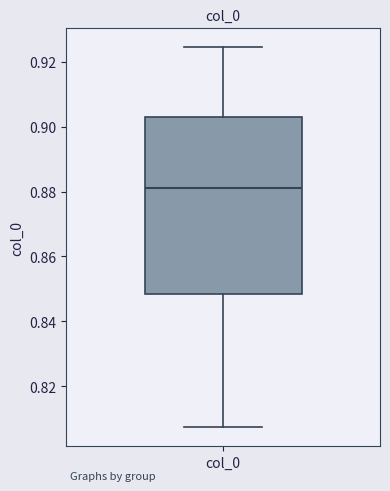

Transcribe this box plot: give where the median line is, the range the box spans, and where the two whiskers end, as read against the y-axis. The values are not printed on the chart, so give them approximately, as read against the axis.

median 0.880, box 0.848 to 0.904, whiskers 0.808 to 0.924